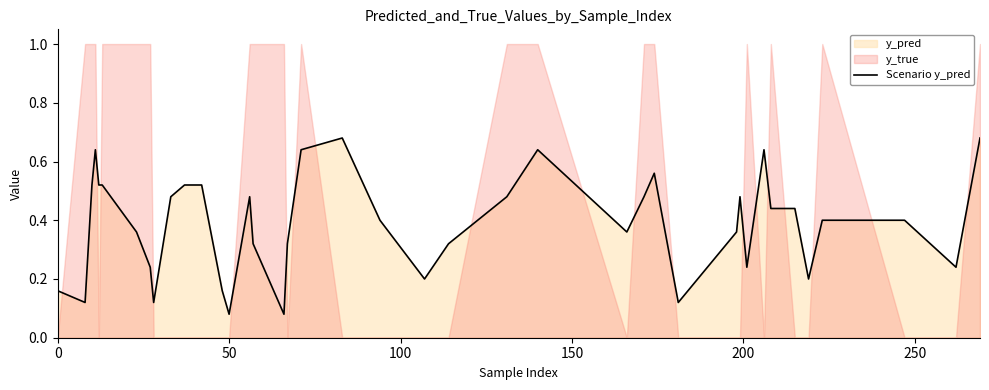

What is the sum of all values?

15.6